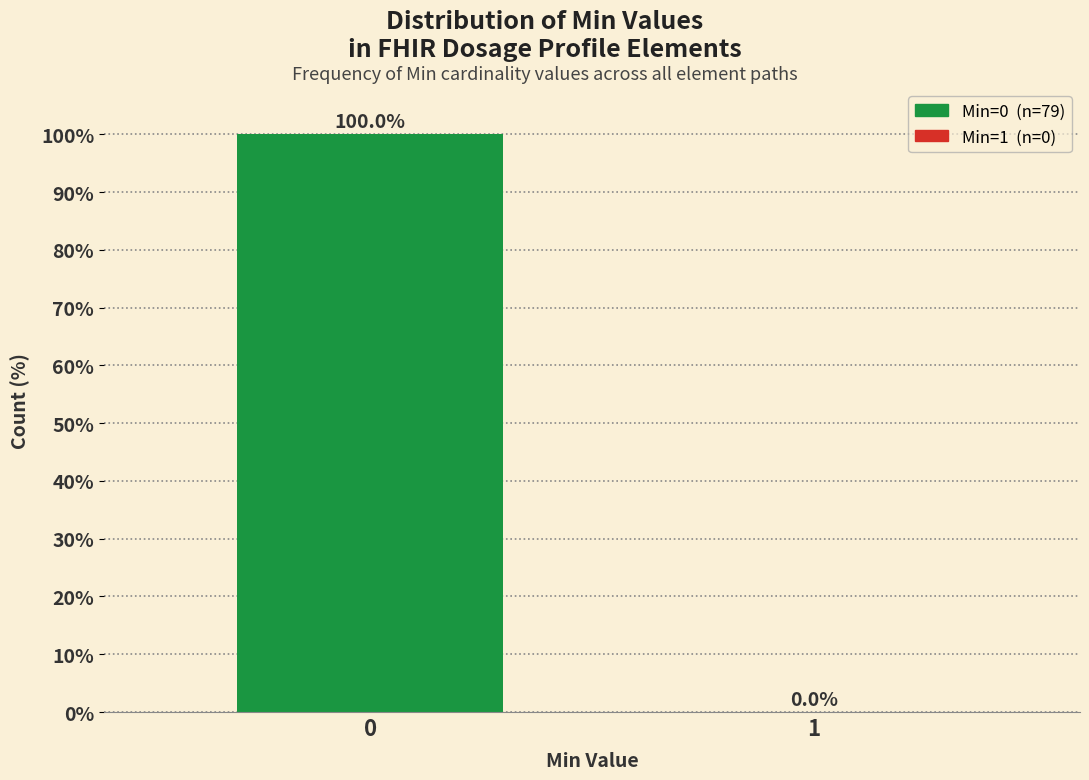

Reading left to right, transcribe all the data shown in this chart.

0=100	1=0